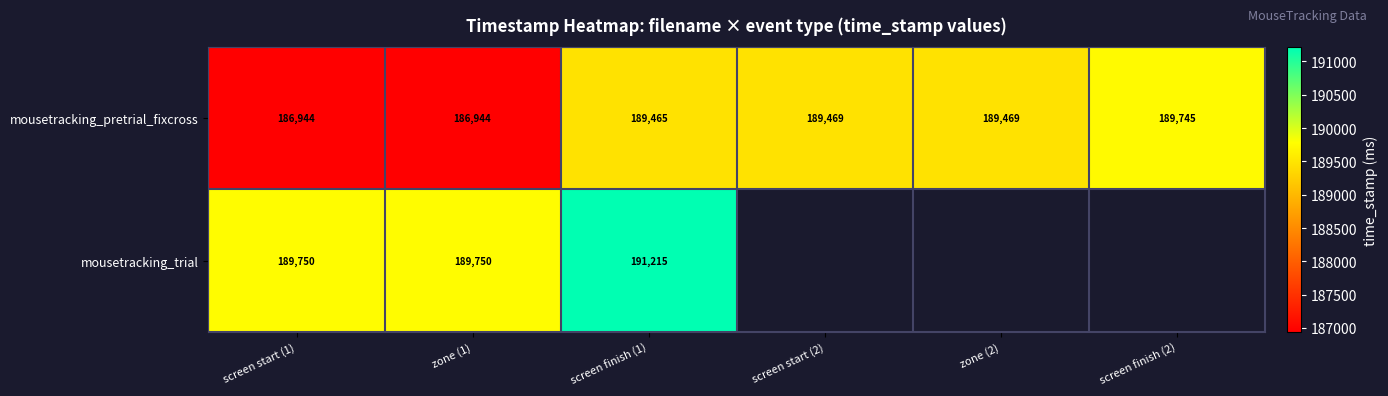

Rank the series at screen start (1) from lowest to highest value.

mousetracking_pretrial_fixcross, mousetracking_trial